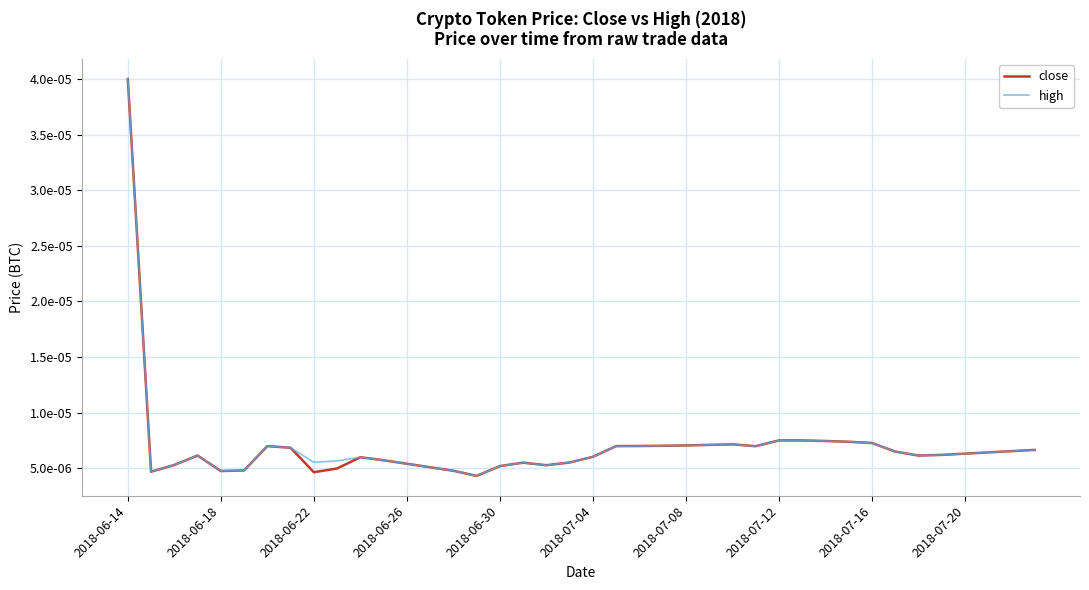

List the series in order of their overall mean, highest first.

high, close